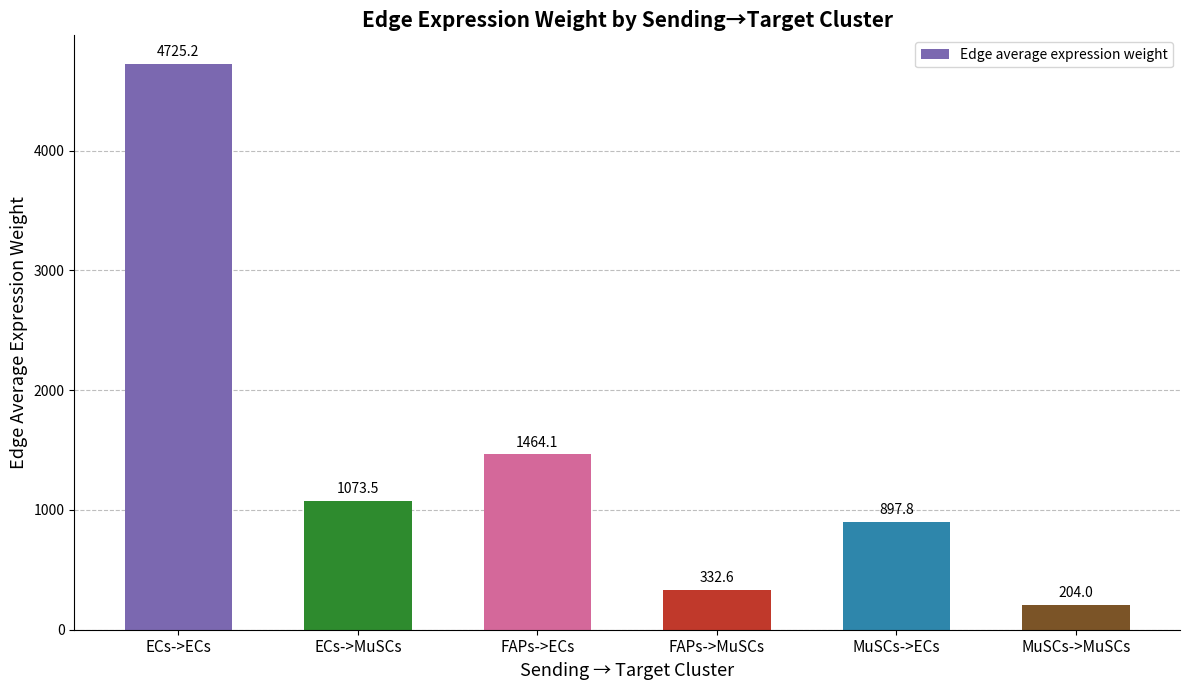

Count the number of categories in the chart.

6